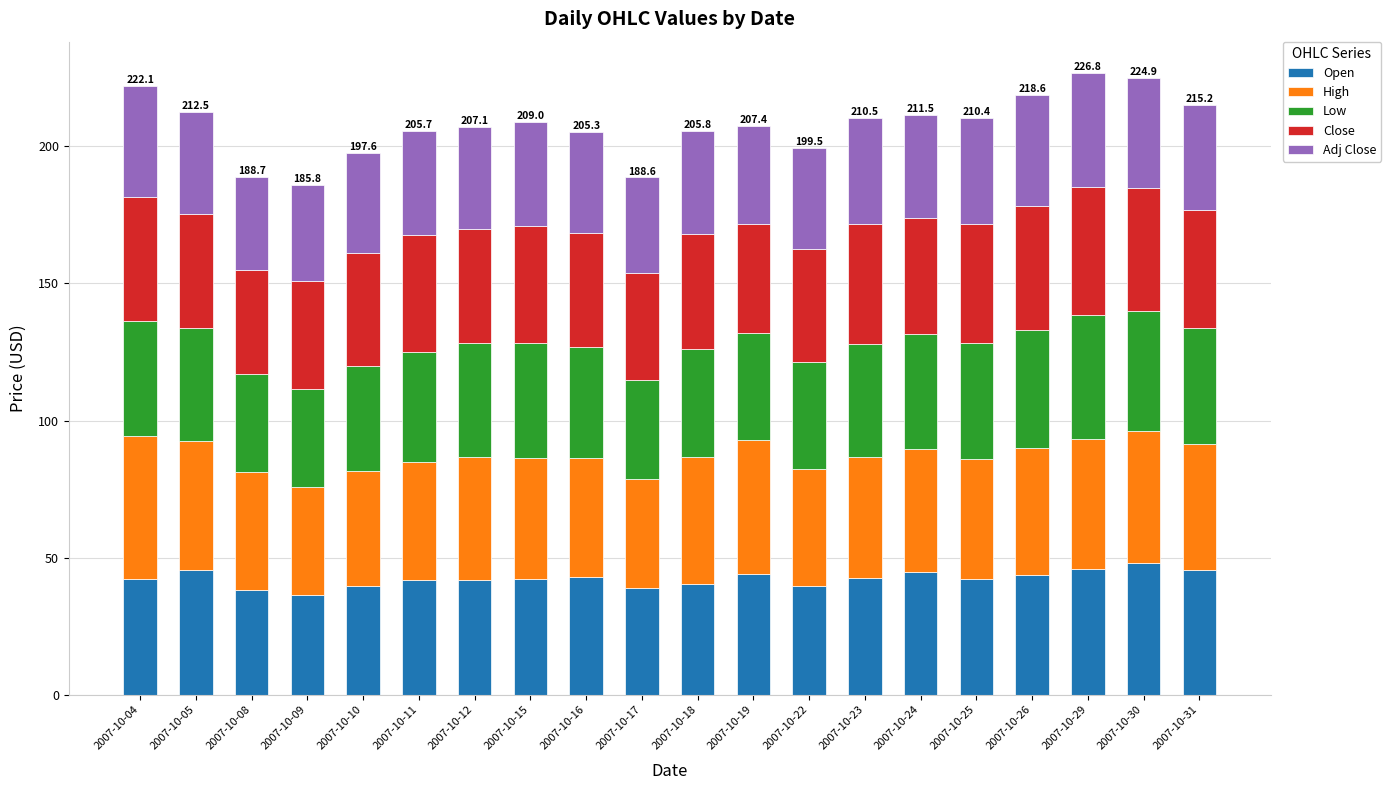

What is the difference between the maximum and second lowest values in the Open series?

9.7